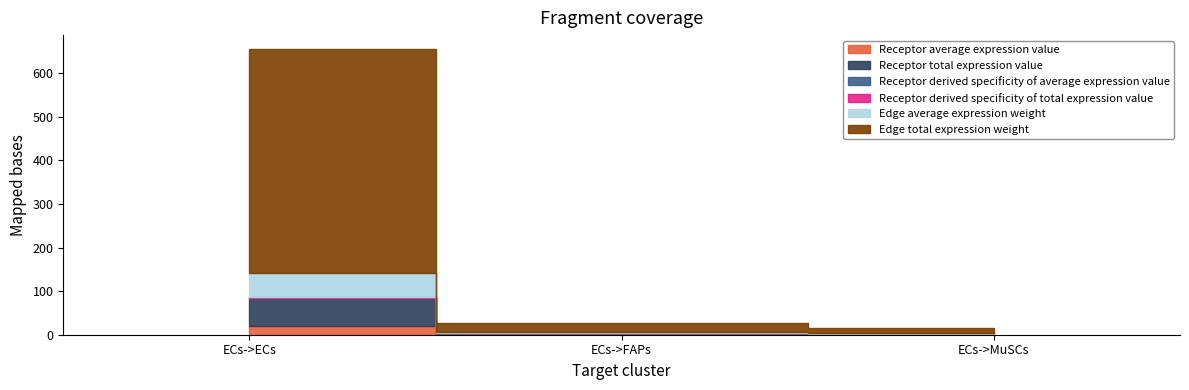

At ECs->MuSCs, list the series in order from smallest to largest.

Receptor derived specificity of average expression value, Receptor derived specificity of total expression value, Receptor average expression value, Edge average expression weight, Receptor total expression value, Edge total expression weight